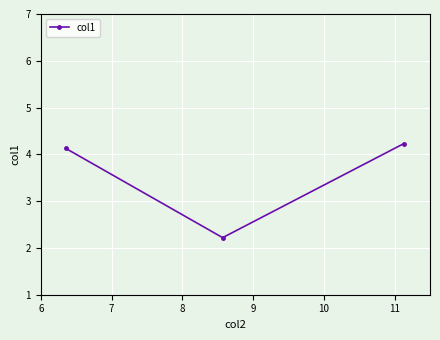

Is this an area chart (filled region under the line)?

No